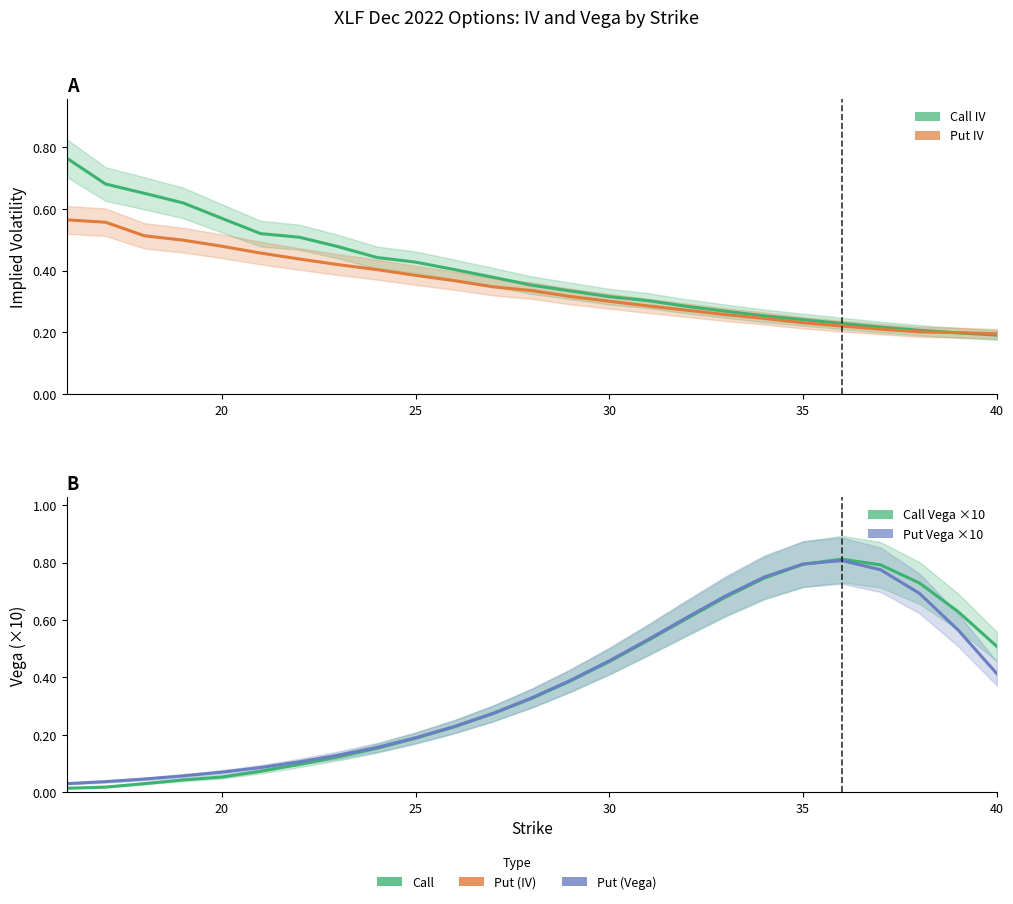

What is the difference between the maximum and minimum values in the Put Vega ×10 series?

0.8